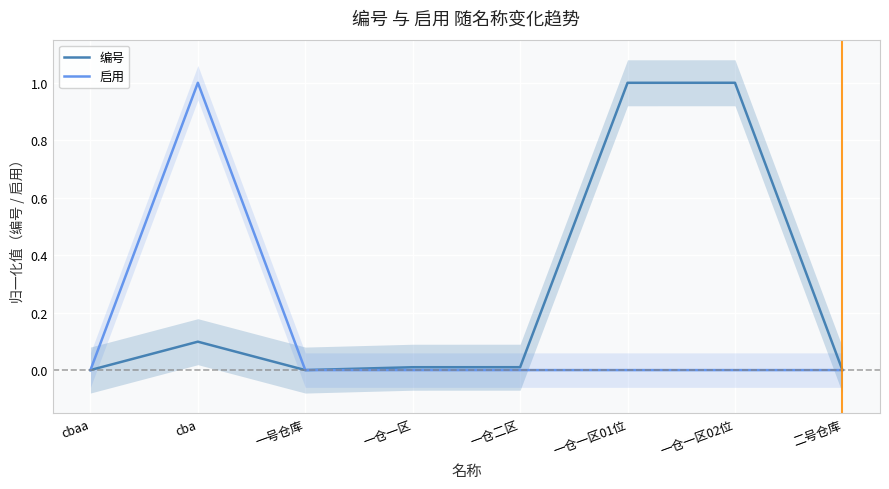

Reading left to right, list all the values displayed in this chart.

编号: 0.0	0.1	0.0	0.0	0.0	1.0	1.0	0.0
启用: 0.0	1.0	0.0	0.0	0.0	0.0	0.0	0.0